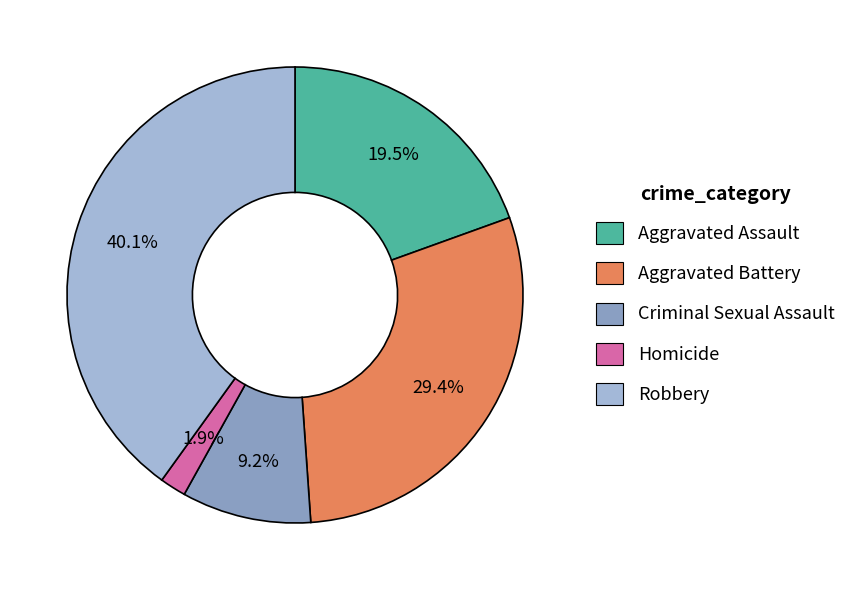

The Aggravated Battery slice represents 43% of the pie. True or false?

False